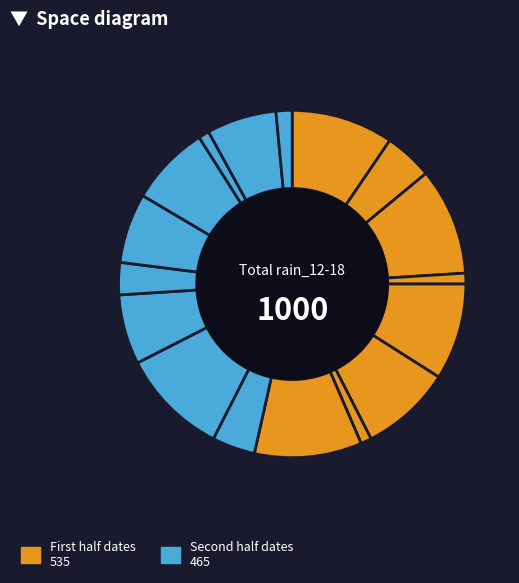

How many segments does this pie chart have?

17